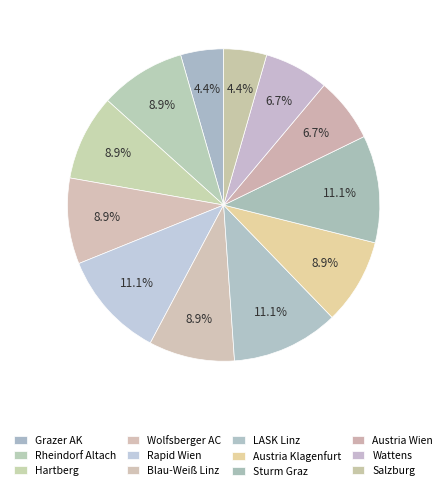

How many segments does this pie chart have?

12